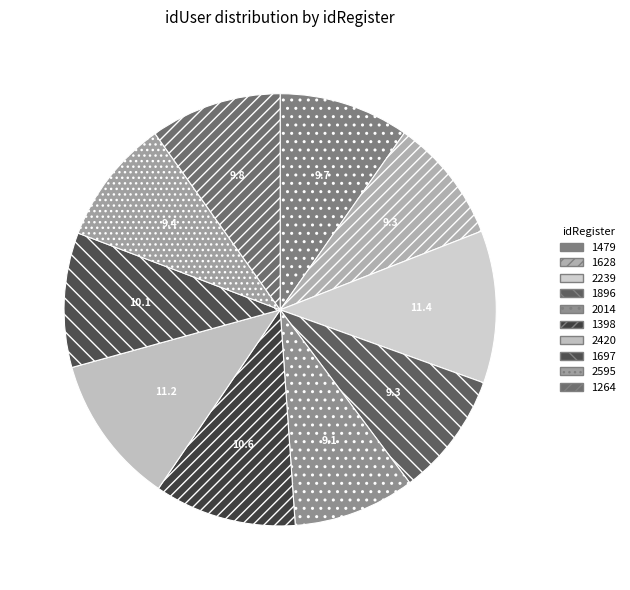

True or false: 1264 accounts for 10% of the total.

True